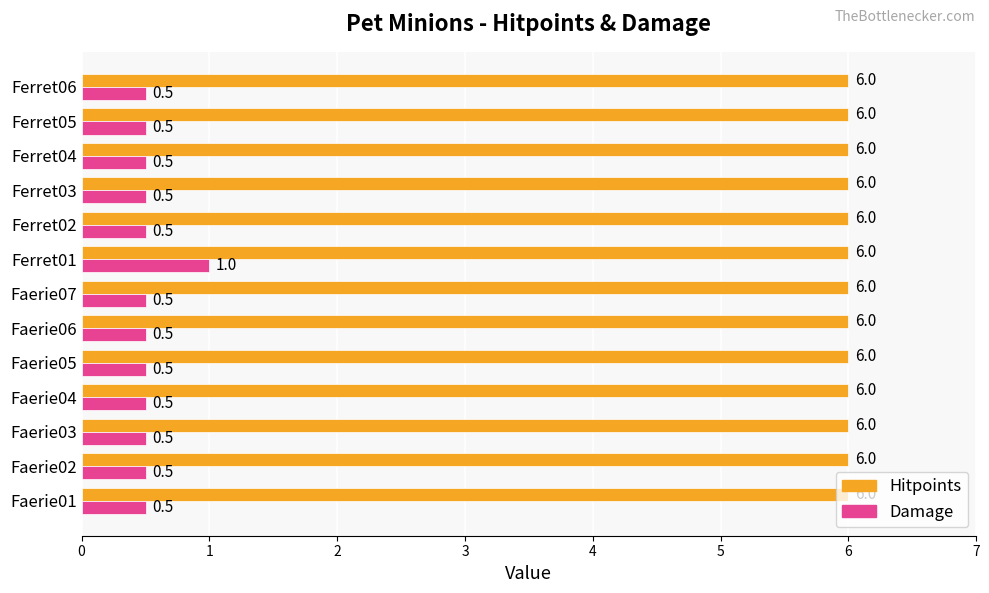

The value of Hitpoints at Ferret06 is 2.6. True or false?

False